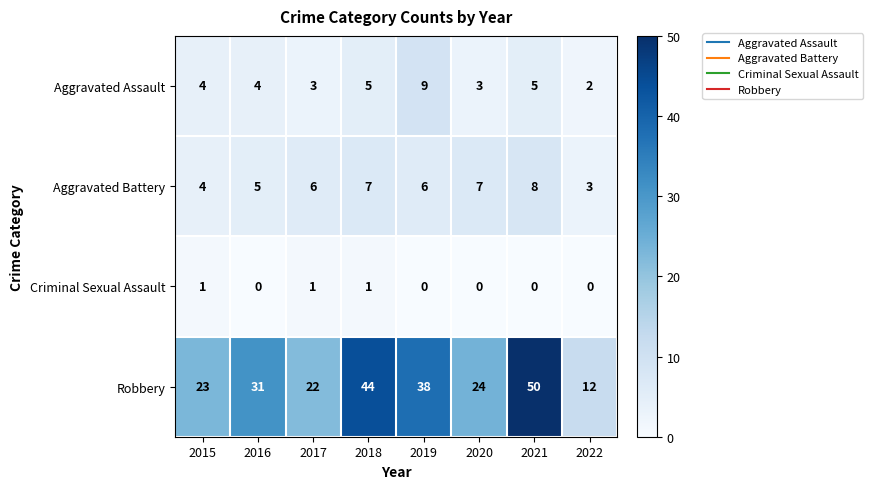

Is the value of Aggravated Battery at 2020 greater than the value of Criminal Sexual Assault at 2018?

Yes